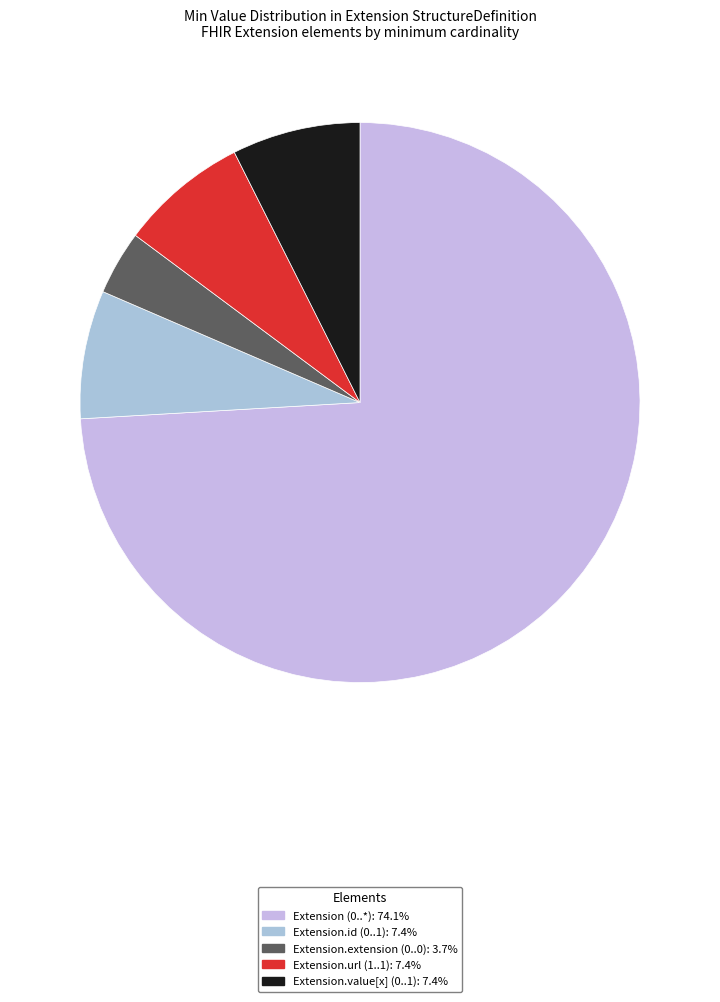

Is there any slice that represents more than half of the pie?

Yes